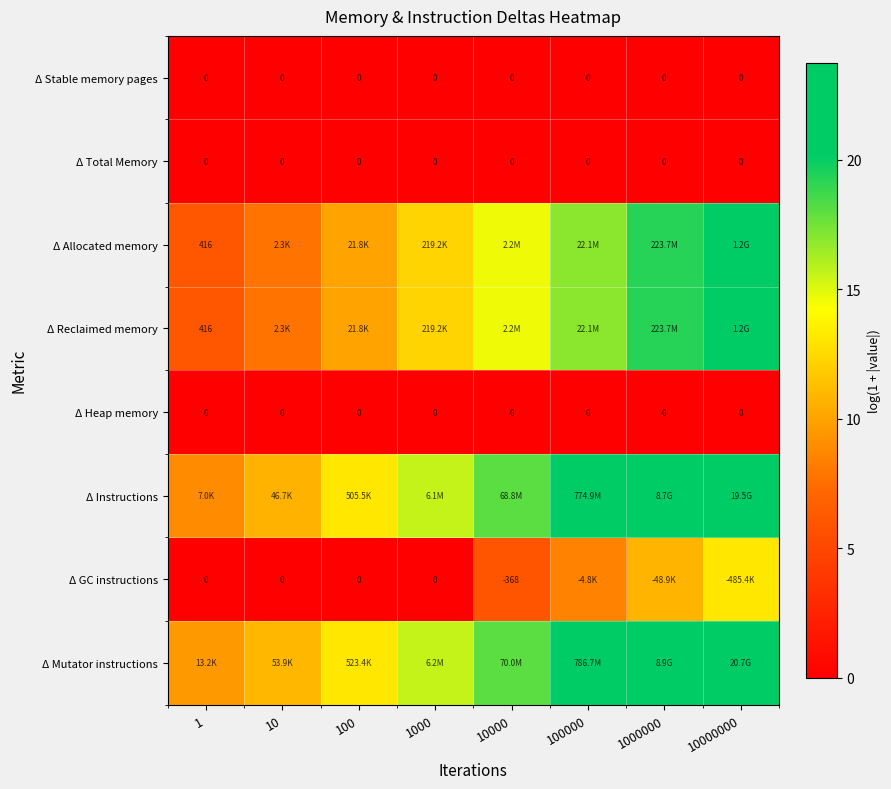

Rank the categories by Δ Mutator instructions value from highest to lowest.

10000000, 1000000, 100000, 10000, 1000, 100, 10, 1